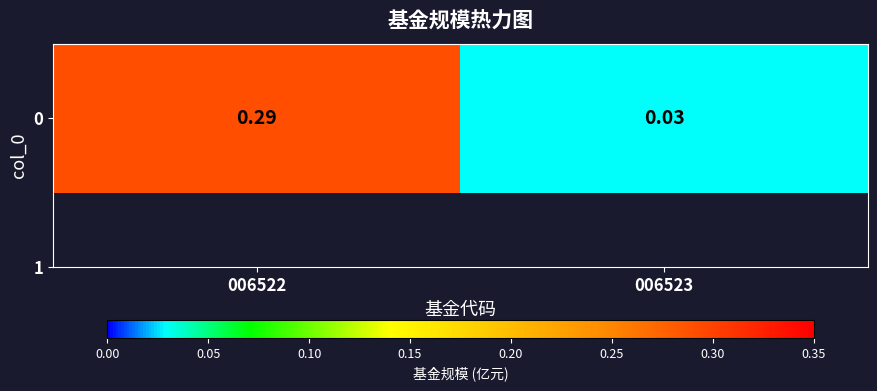

Reading left to right, list all the values displayed in this chart.

0.3	0.0